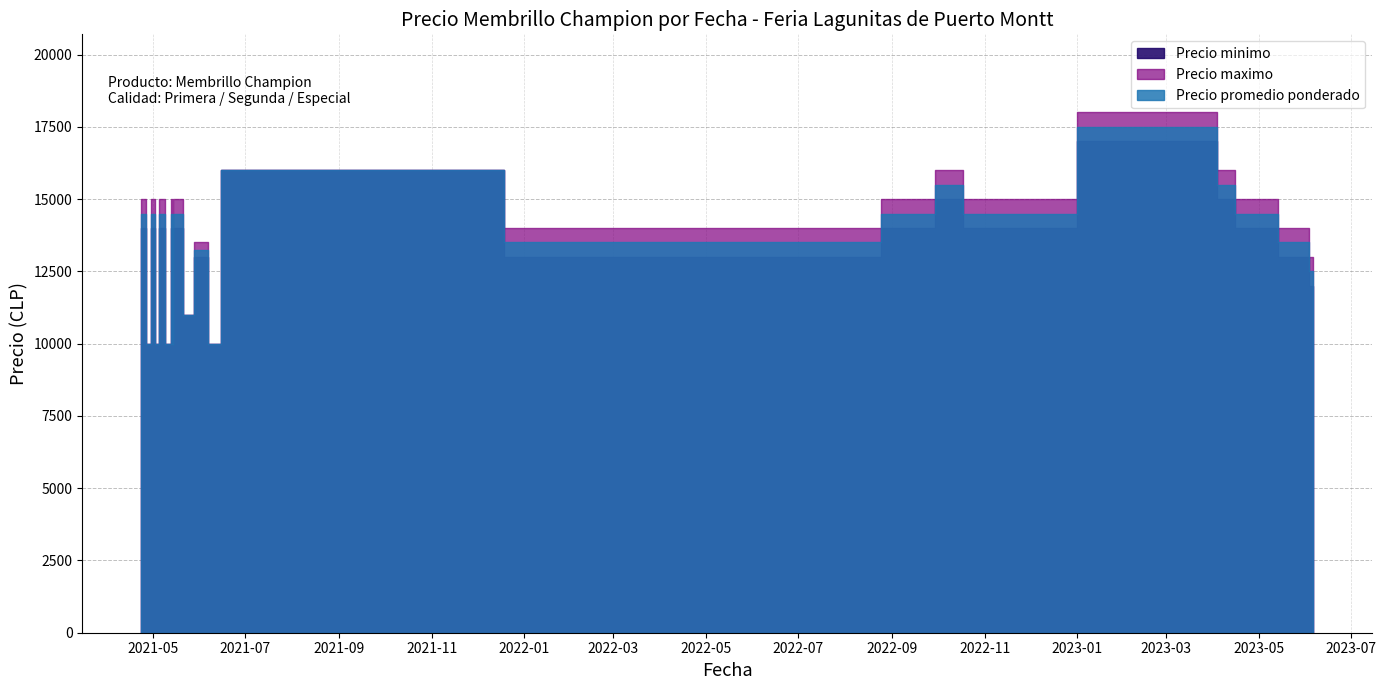

Does the chart have visible grid lines?

Yes